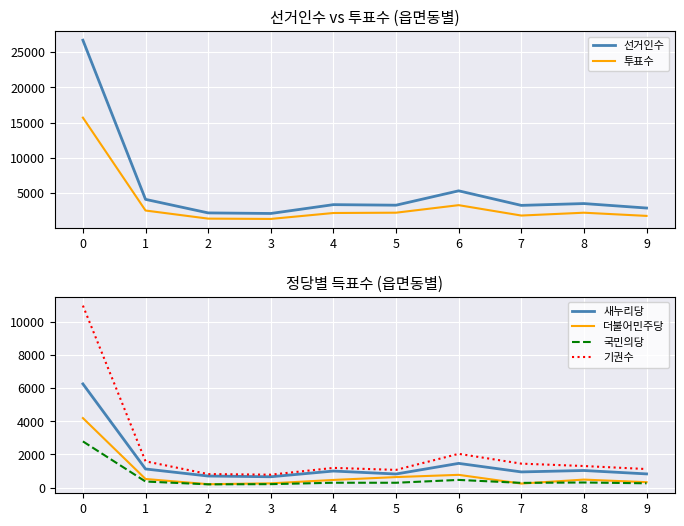

Is it true that 국민의당 equals 49 at 3?

False